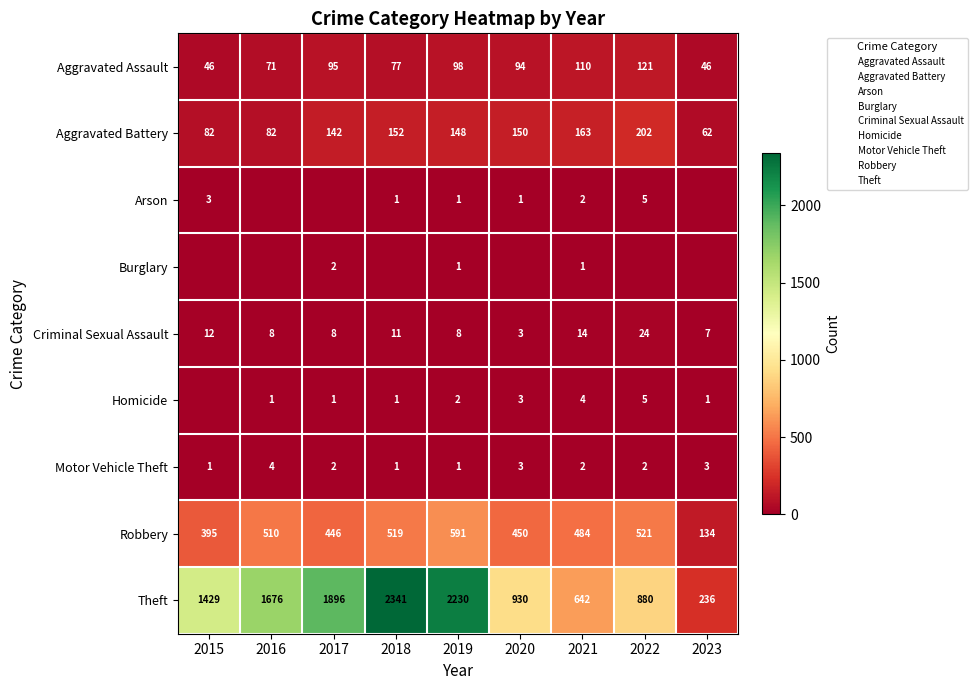

Rank the series by their maximum value, from highest to lowest.

Theft, Robbery, Aggravated Battery, Aggravated Assault, Criminal Sexual Assault, Arson, Homicide, Motor Vehicle Theft, Burglary